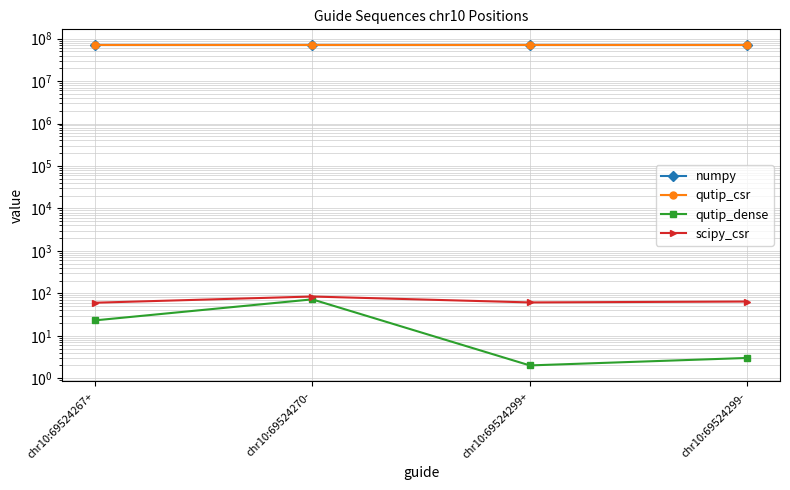

What is the difference between the second highest and second lowest values in the scipy_csr series?

3